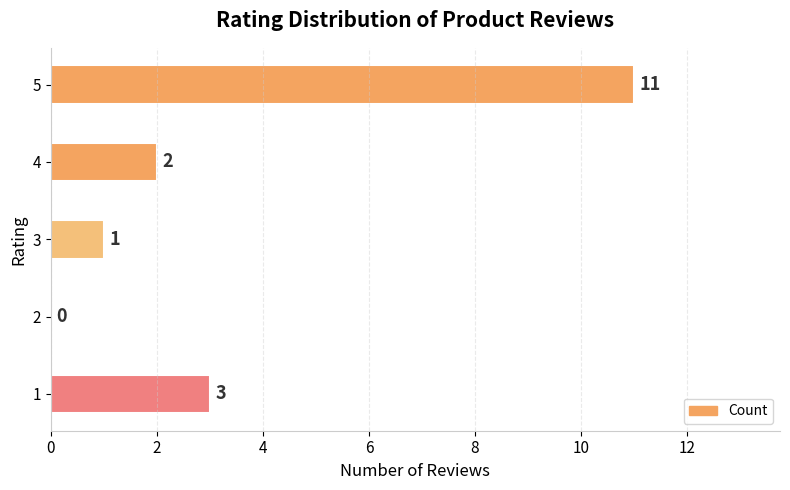

Between 4 and 5, which is larger?

5